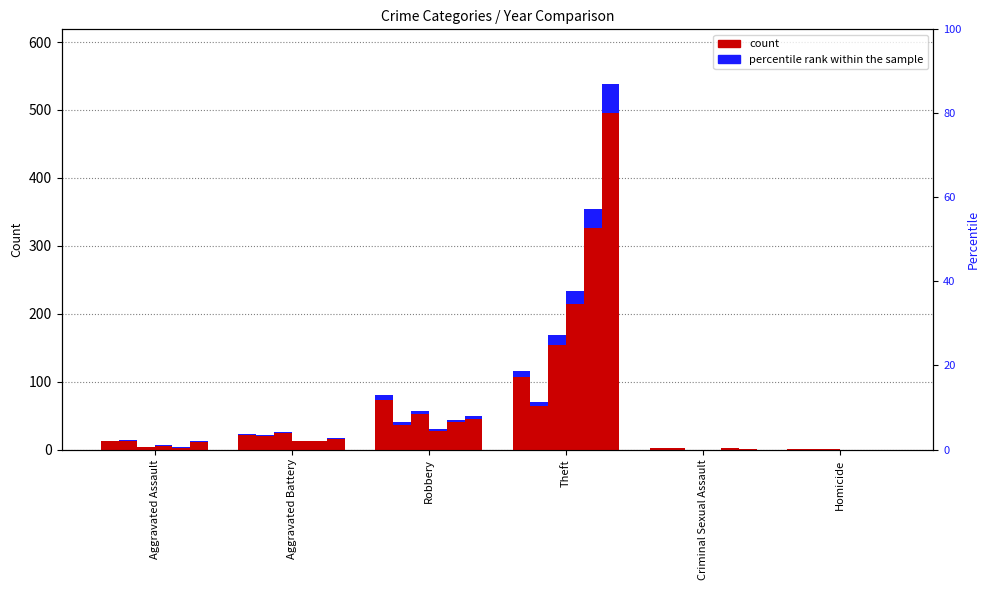

Read the 2017 value at Aggravated Battery.

17.0